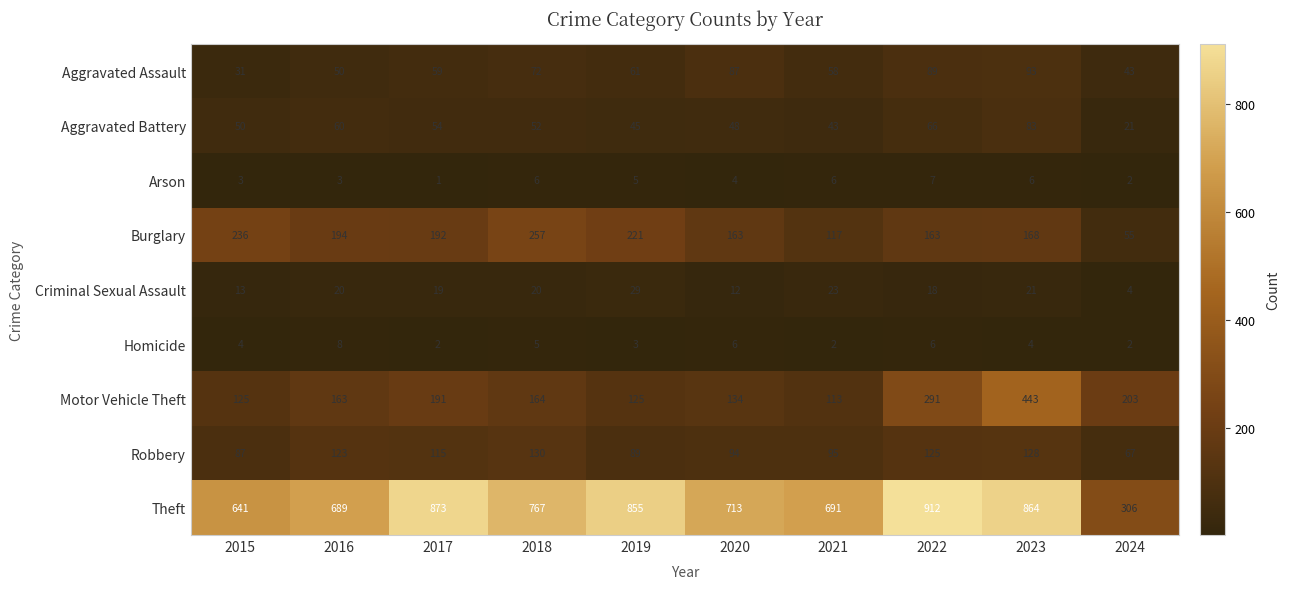

Read the Aggravated Assault value at 2023, to the nearest 5.

95